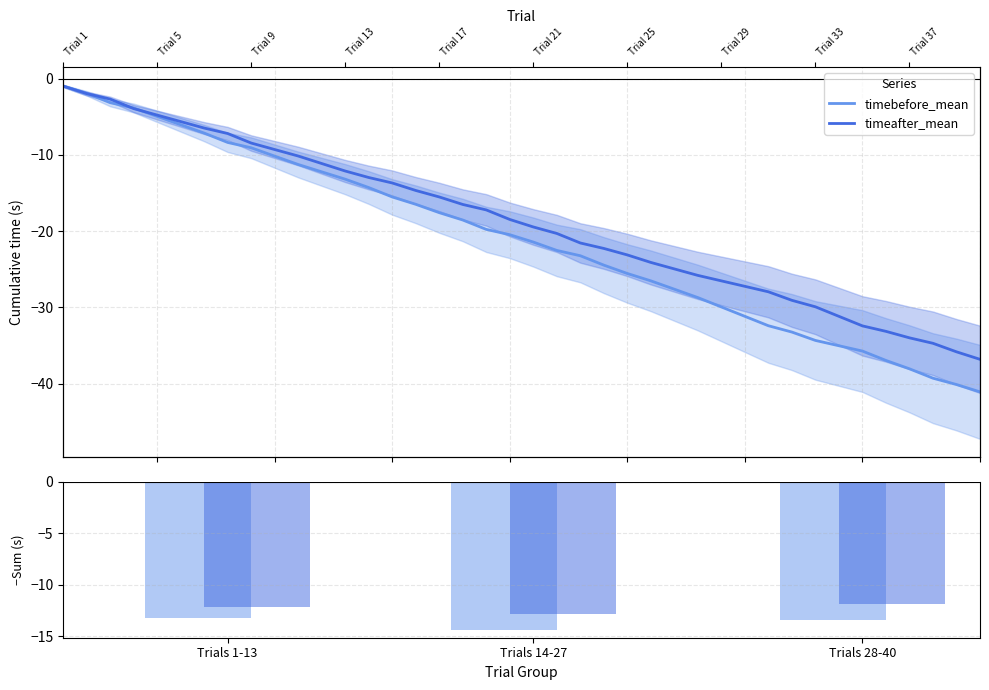

Read the timebefore_mean value at Trials 28-40.

-13.5